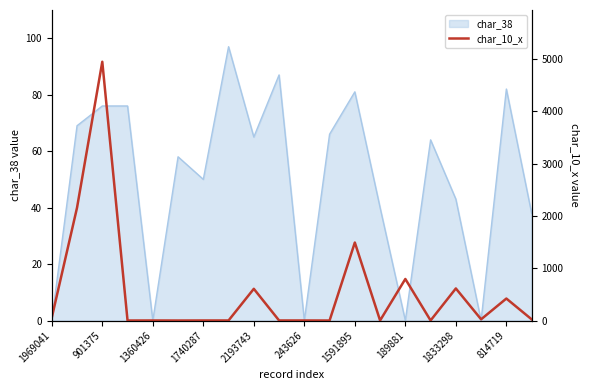

The char_38 series shows 76 at 901375. True or false?

True